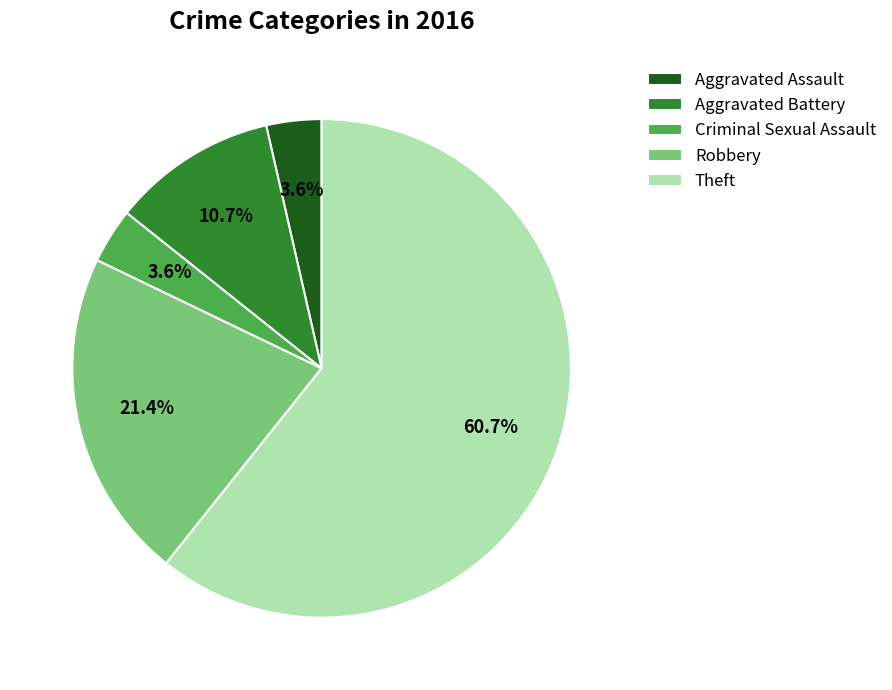

What percentage is NOT represented by Aggravated Assault?

96.4%